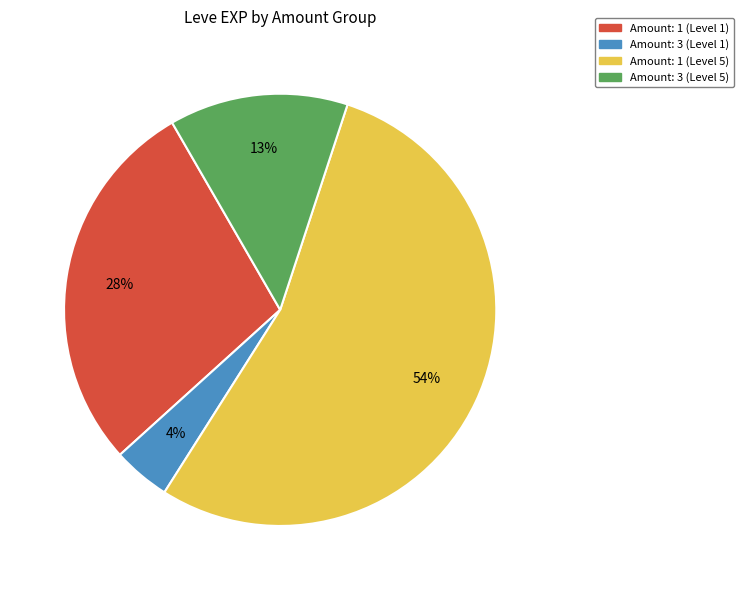

To the nearest percent, what is the average slice percentage?

25%